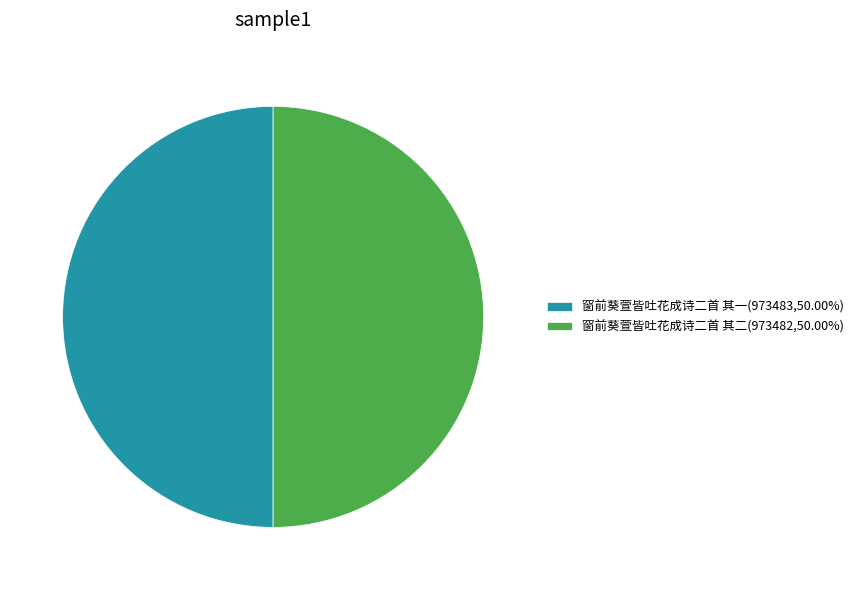

Approximately how many times larger is the value at 窗前葵萱皆吐花成诗二首 其二(973482,50.00%) compared to 窗前葵萱皆吐花成诗二首 其一(973483,50.00%)?

1.0